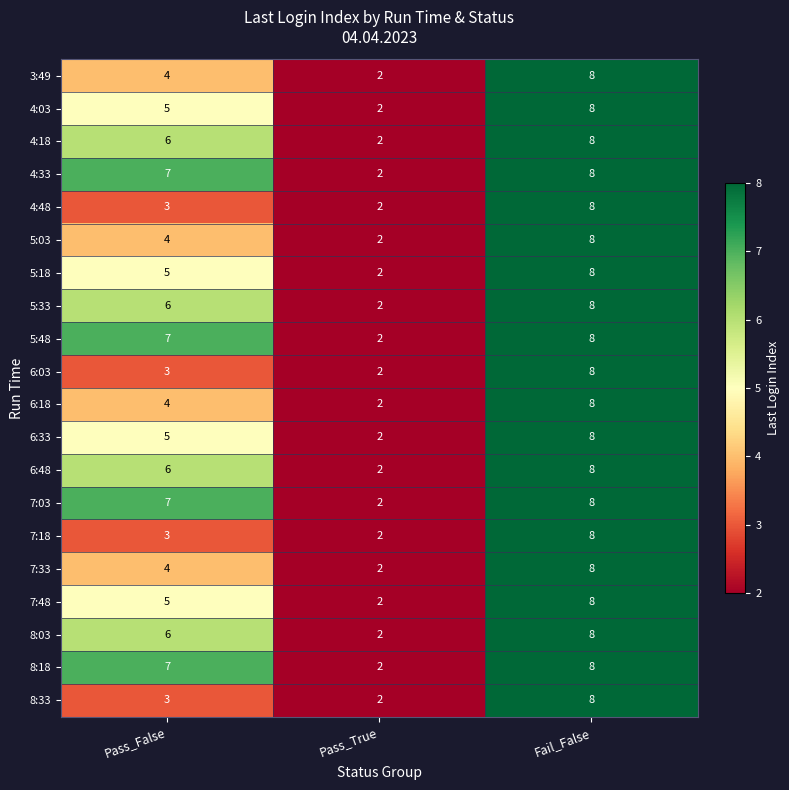

What is the sum of the 4:48 values at Pass_True and Pass_False?

5